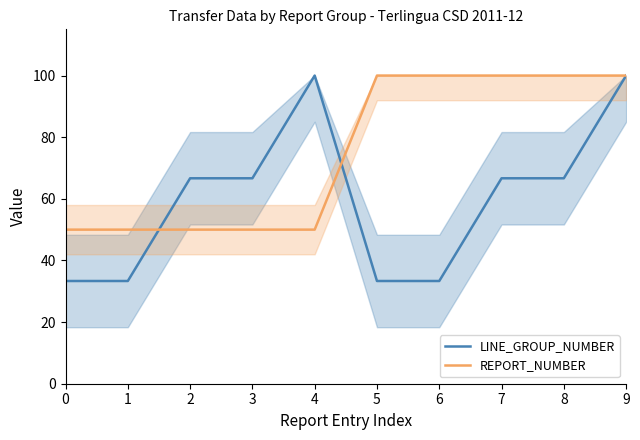

What is the greatest value displayed?

100.0